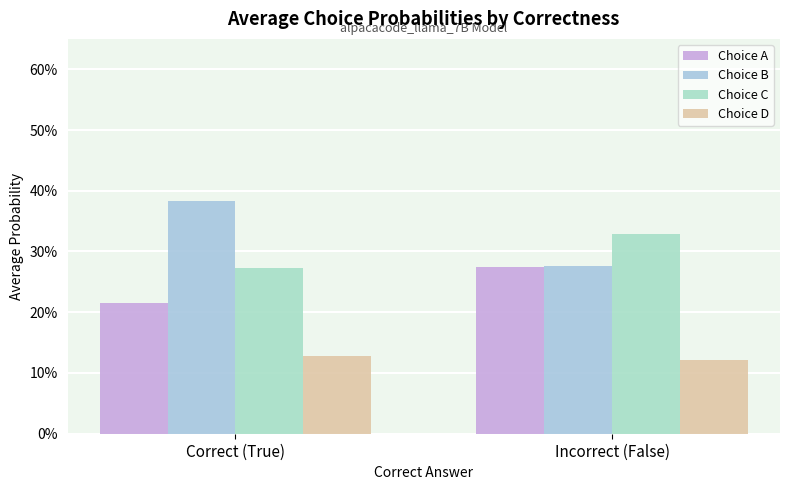

What is the label of the 1st bar from the left?

Correct (True)